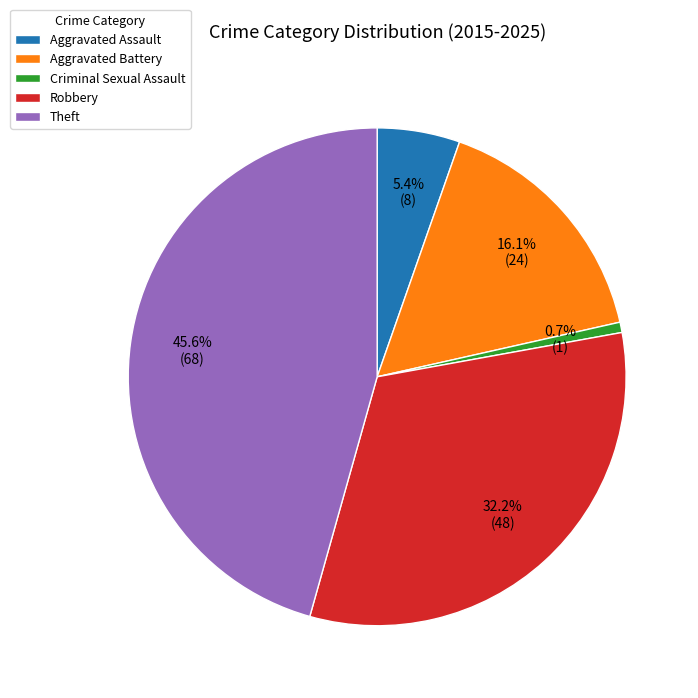

Is there a majority slice in this chart?

No